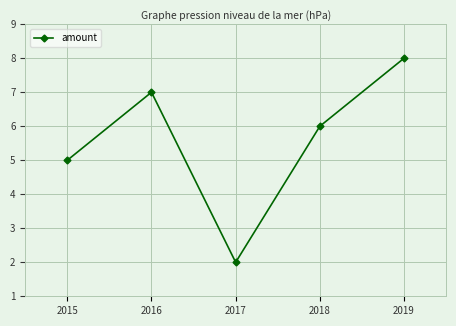

How many interior local valleys (lower than both neighbors) does the data have?

1